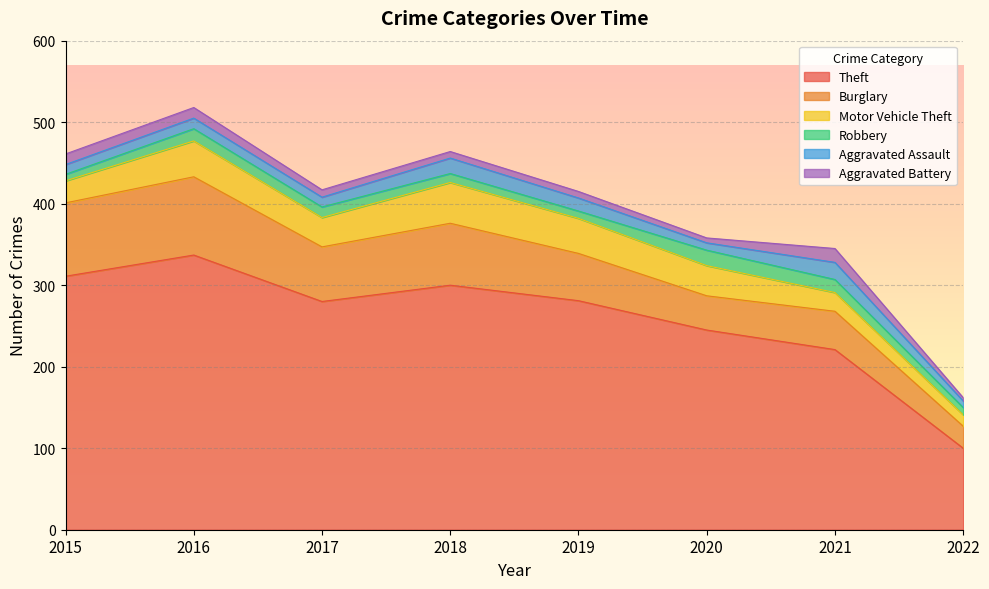

Does the chart display data point markers on the line(s)?

No